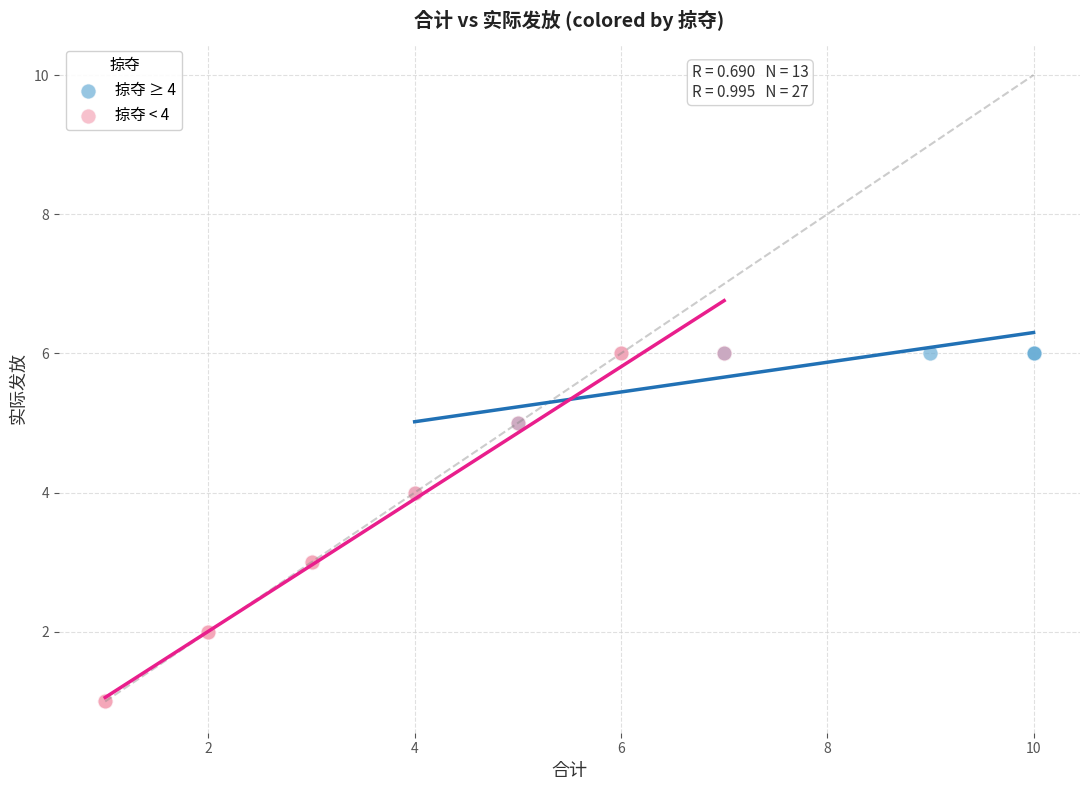

What are all the series names shown in the legend?

掠夺 ≥ 4, 掠夺 < 4